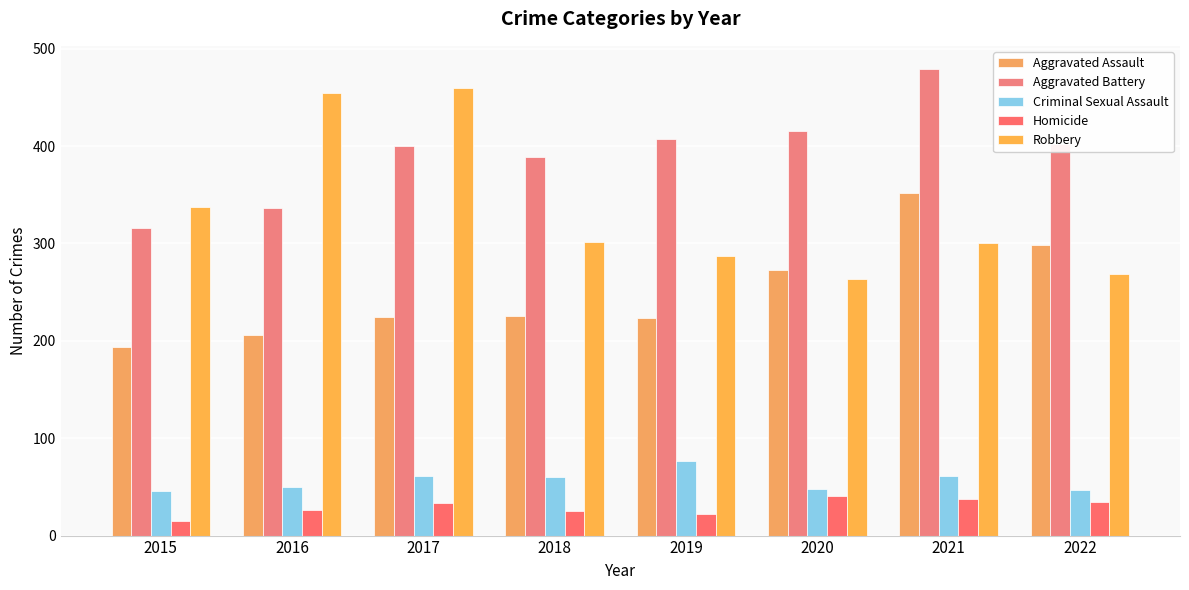

What is the value of the Aggravated Assault bar at the 2nd from the left?

206